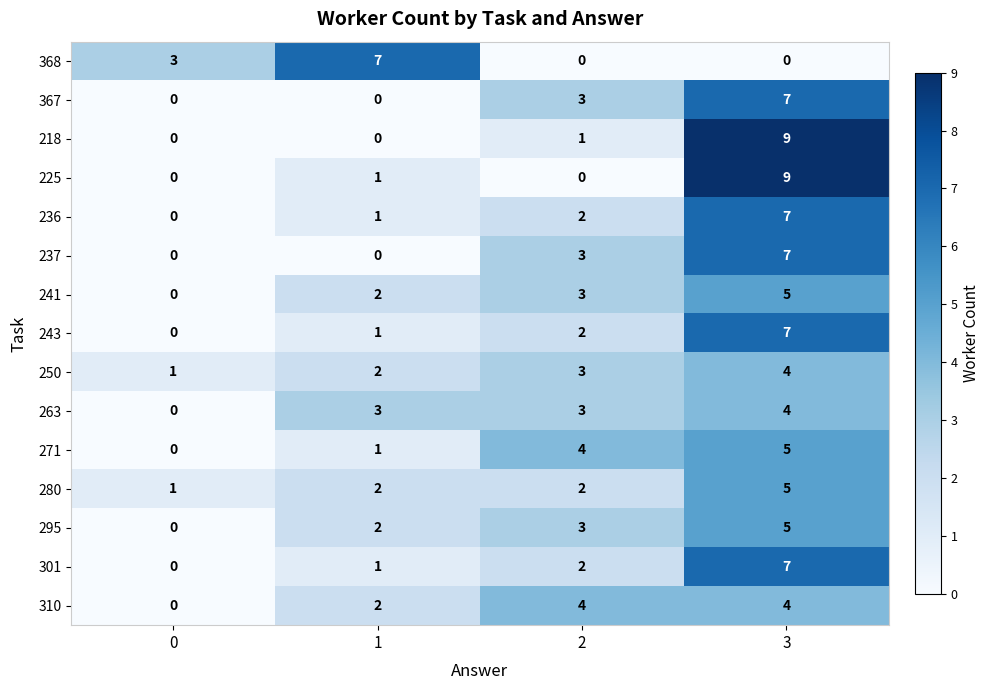

Is it true that 368 equals 2 at 1?

False